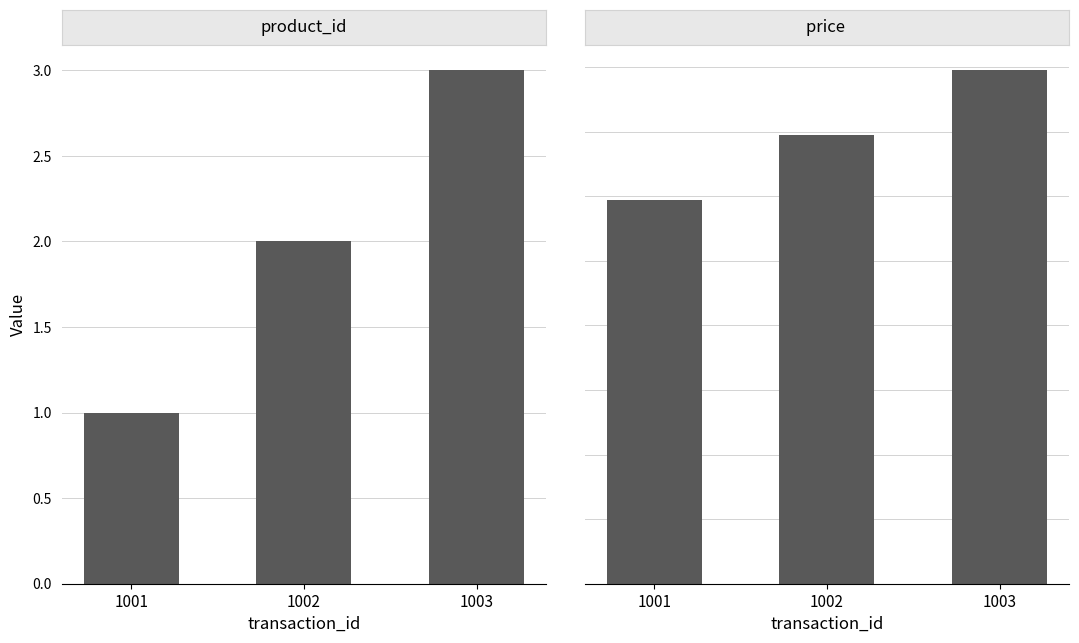

Which series has the widest spread of values?

product_id